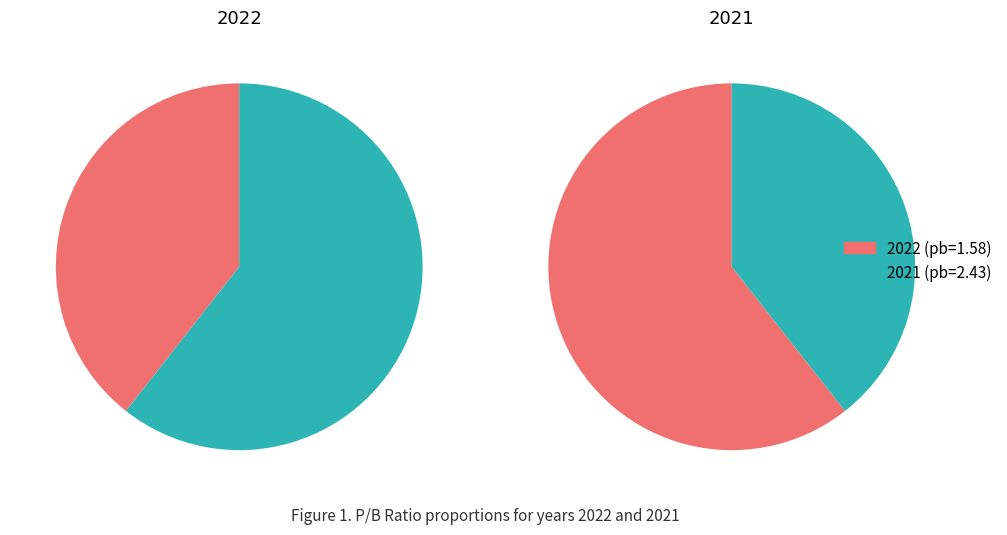

The 2021 slice represents 68% of the pie. True or false?

False